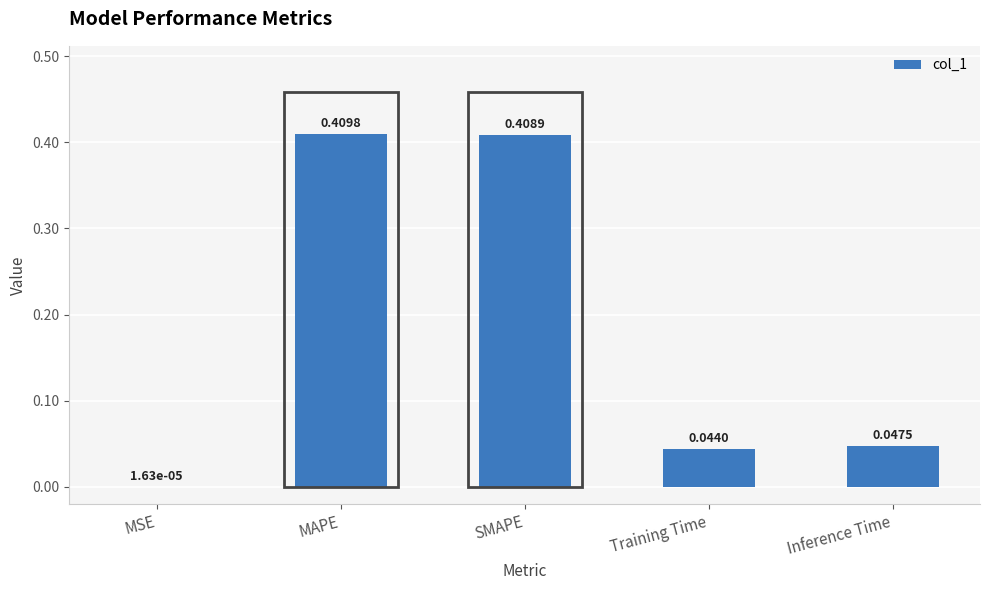

Which has a higher value, SMAPE or Inference Time?

SMAPE